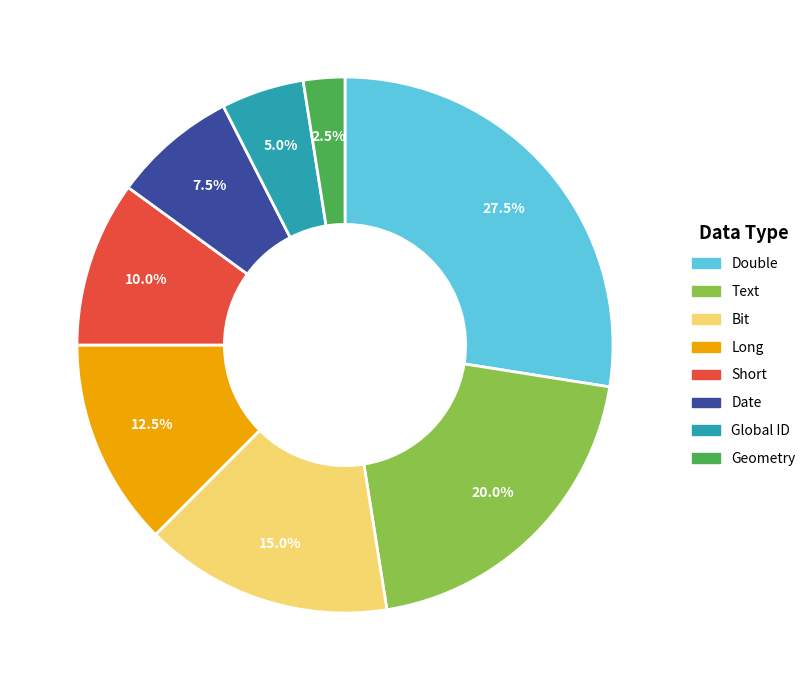

Between Geometry and Date, which is larger?

Date